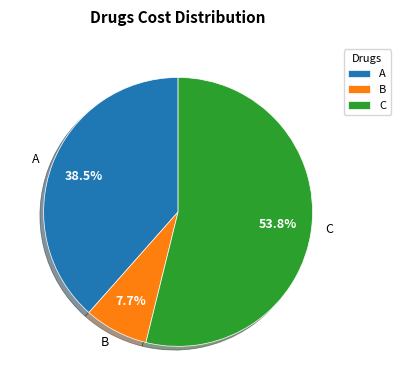

Does A represent more than half of the total?

No